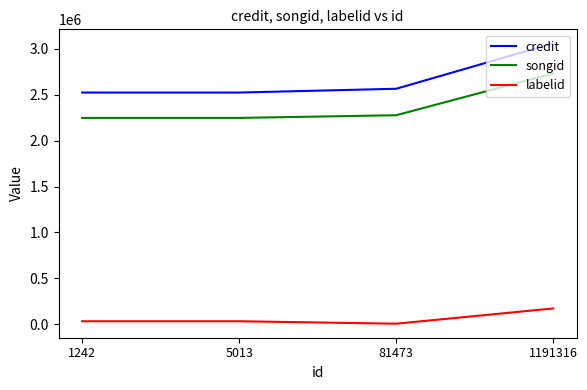

Which series has the largest range (max minus min)?

credit